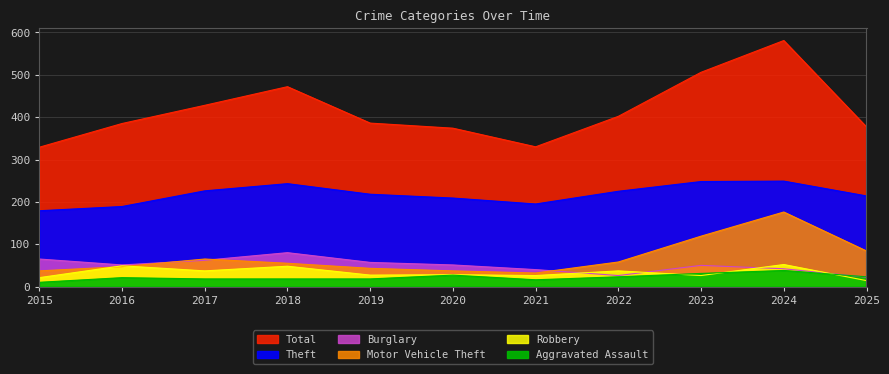

True or false: Aggravated Assault and Motor Vehicle Theft intersect in this chart.

False